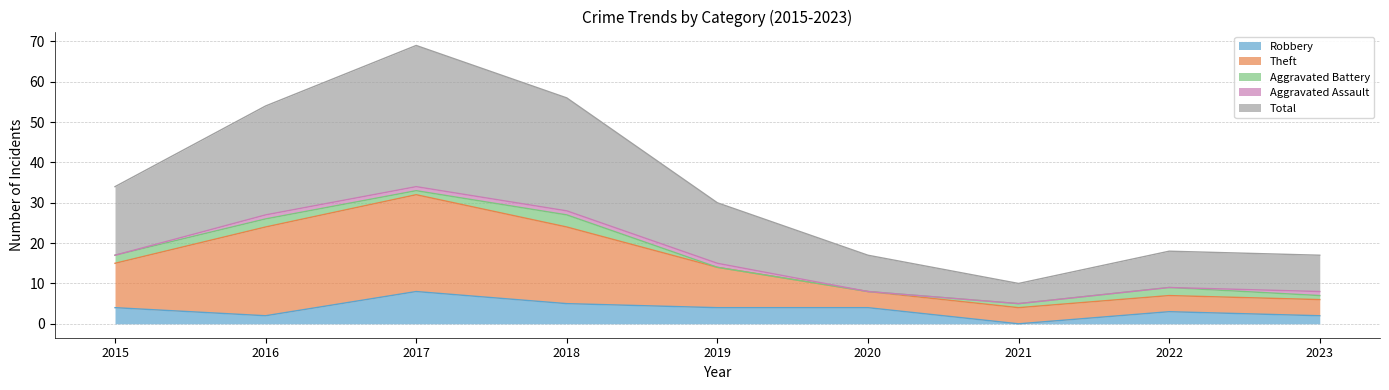

Which series changed the most between 2017 and 2020?

Total